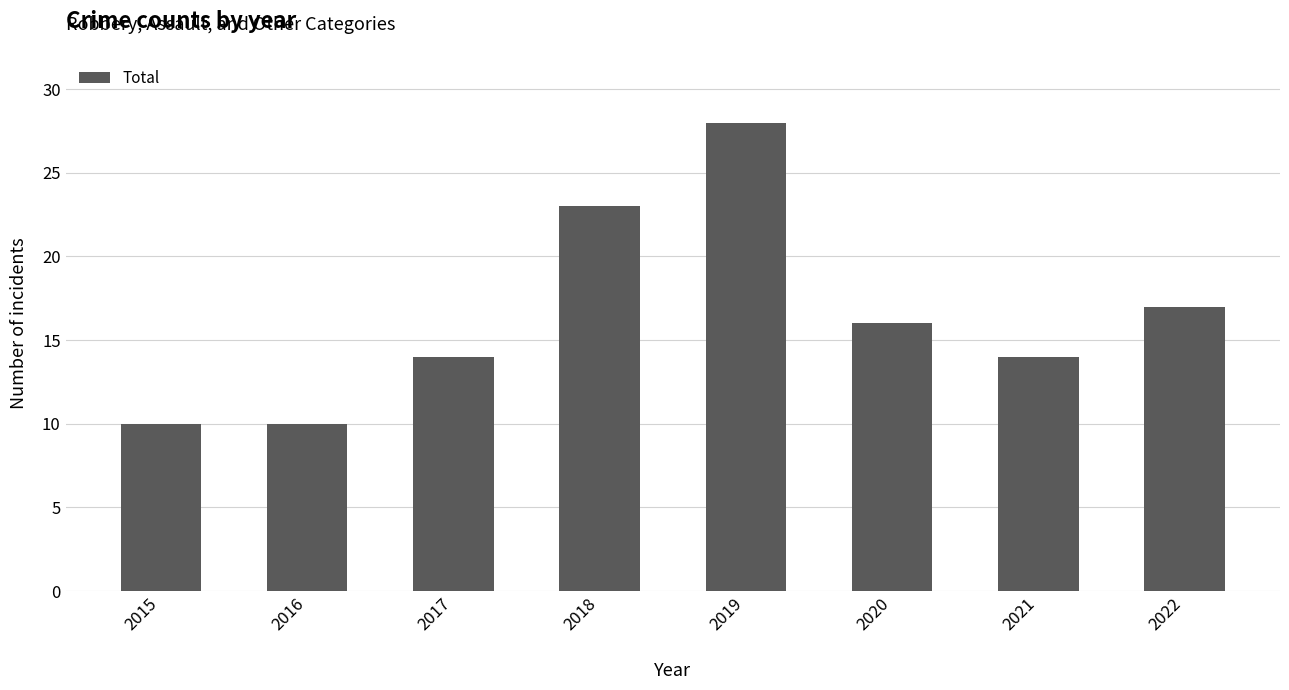

How many data points are less than 16?

4